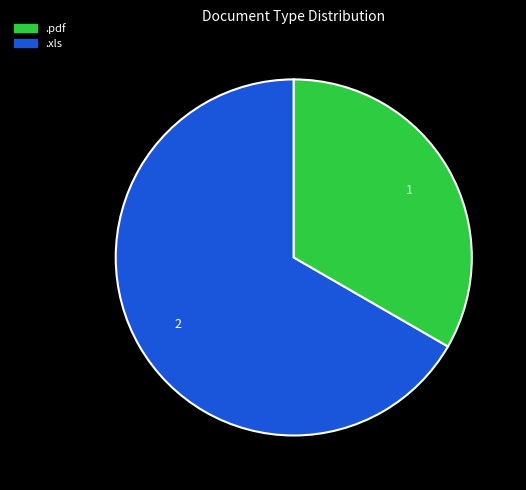

What is the ratio of the value at .pdf to the value at .xls?

2.0